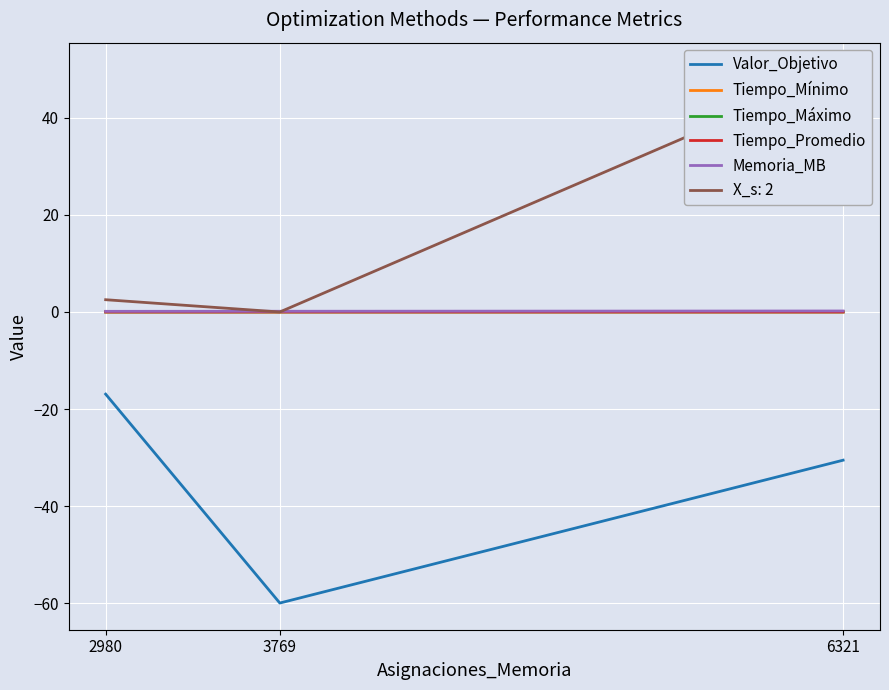

How many distinct data groups are displayed?

5